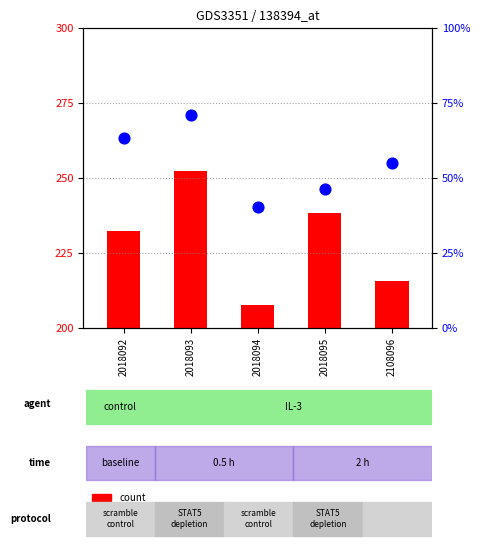

Approximately how many times larger is the value at 2018092 compared to 2108096?

1.1